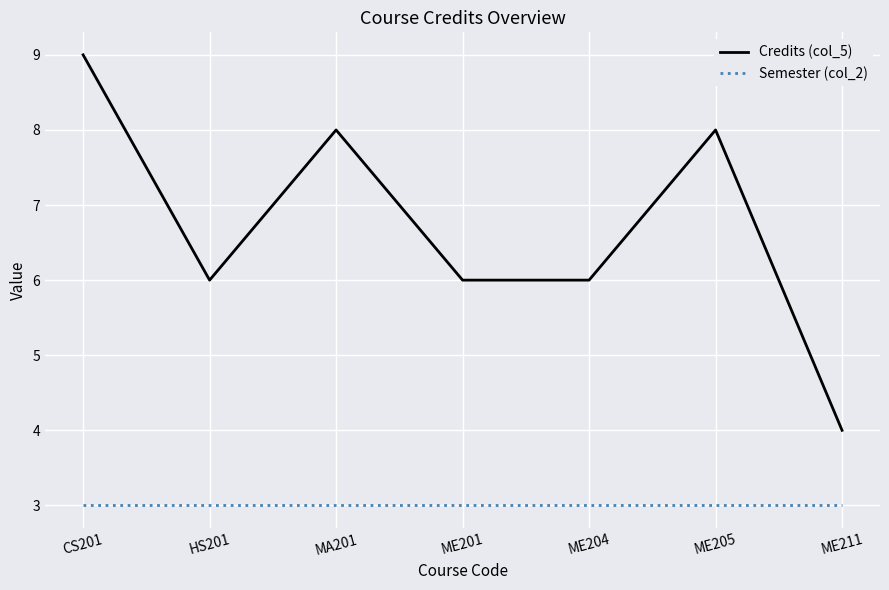

True or false: Semester (col_2) has a value of 2 at HS201.

False